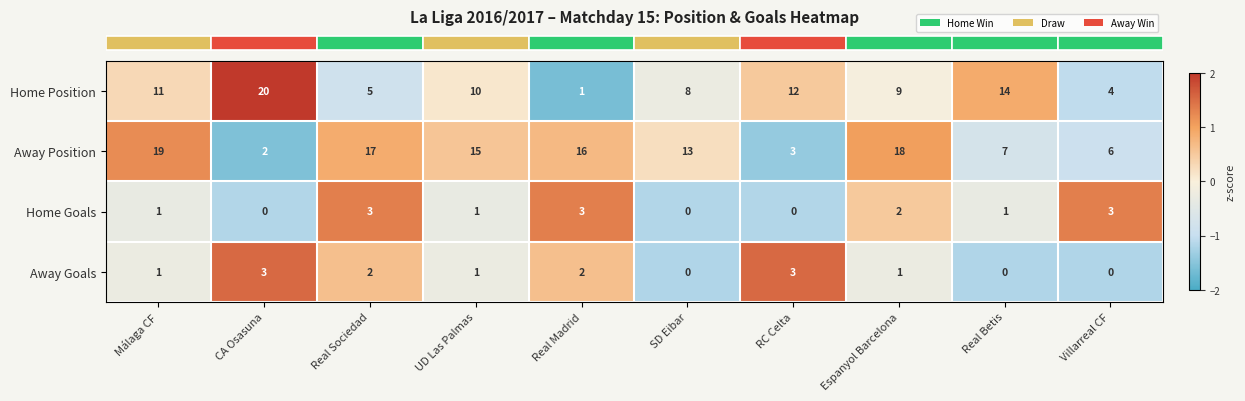

The value of Away Goals at Espanyol Barcelona is 1. True or false?

True